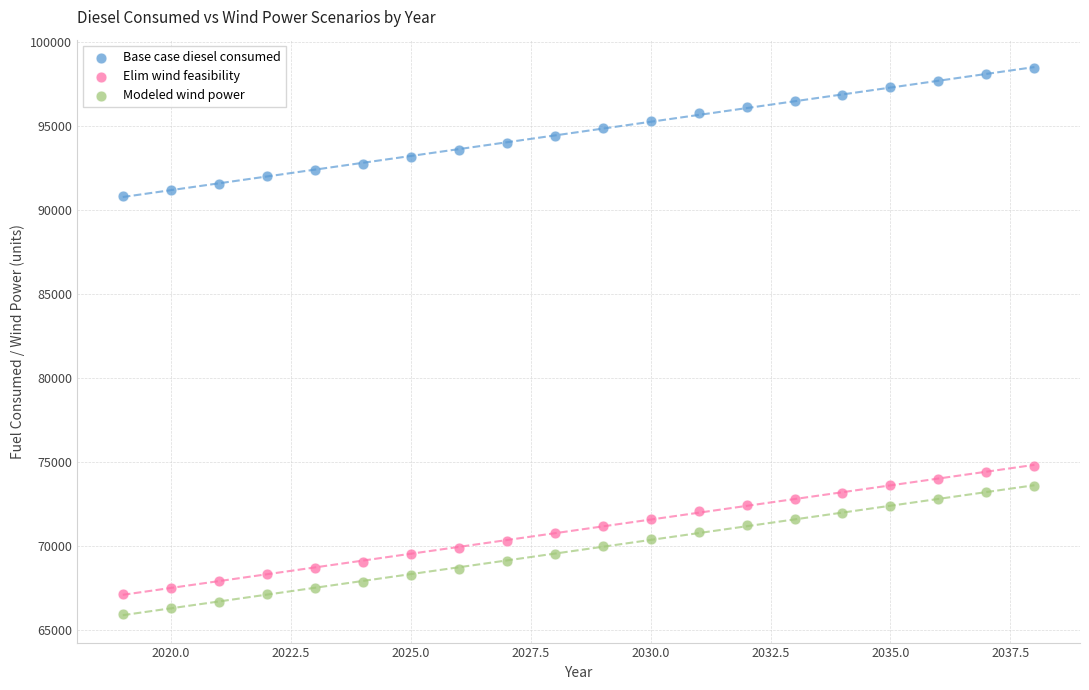

Across all data points, what is the range of X values (max minus min)?

19.0